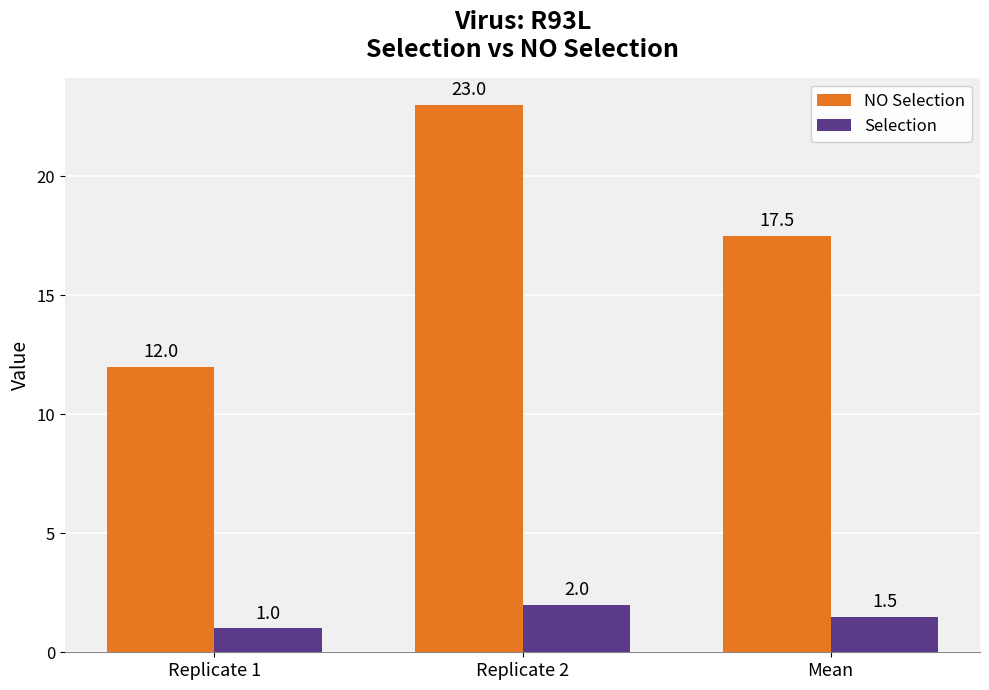

The value of NO Selection at Replicate 2 is 32.6. True or false?

False